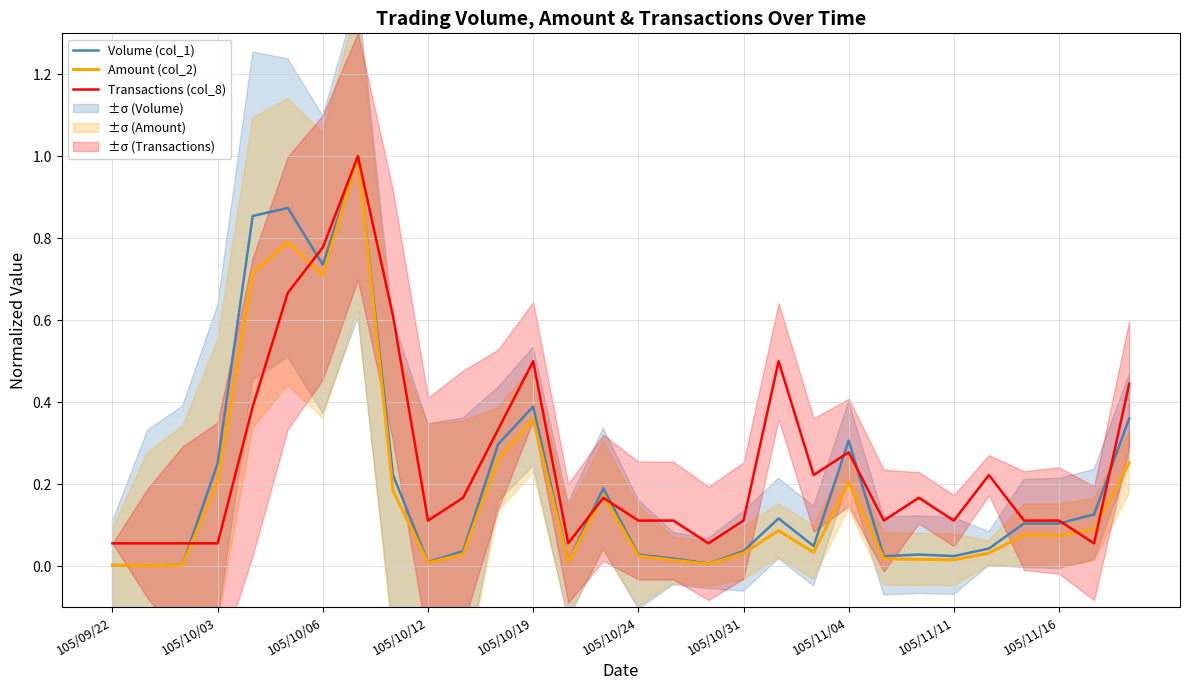

The Transactions (col_8) series shows 0.3 at 105/10/19. True or false?

False